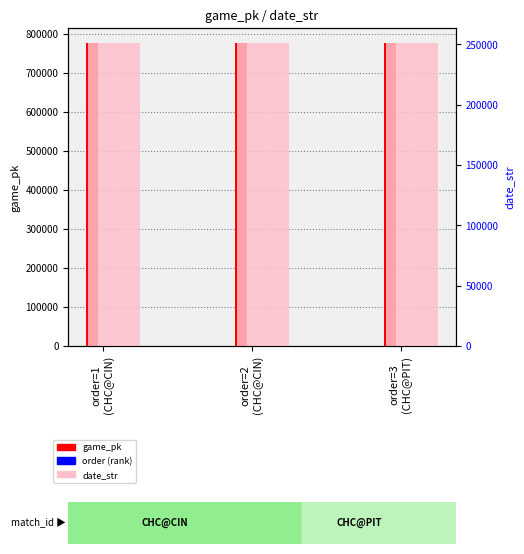

Is it true that date_str equals 414759.2 at order=2
(CHC@CIN)?

False